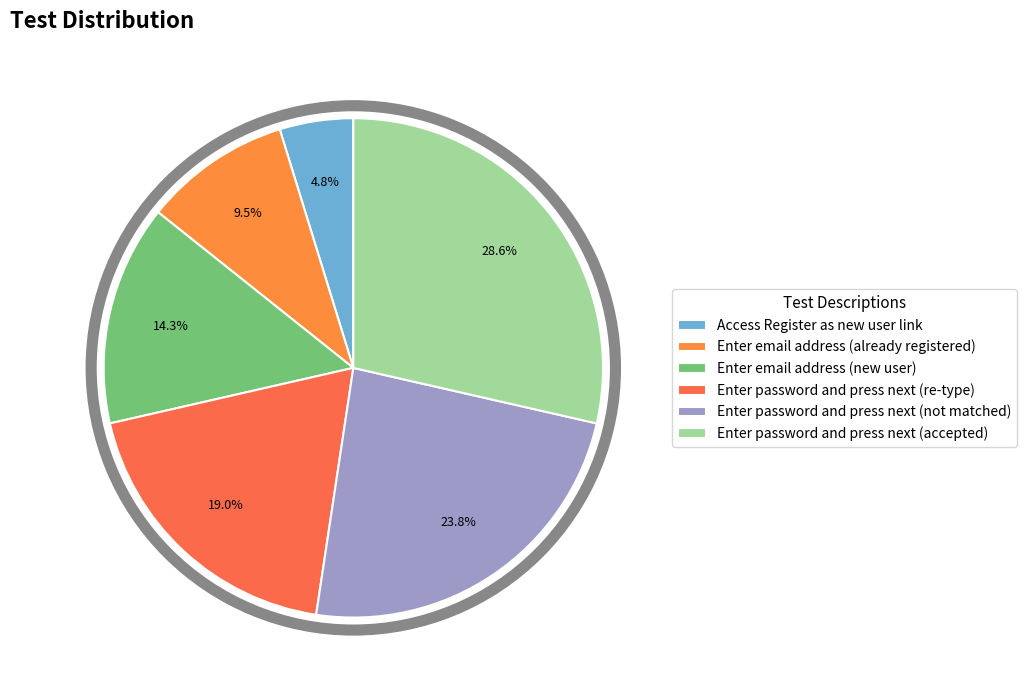

Is there any slice that represents more than half of the pie?

No